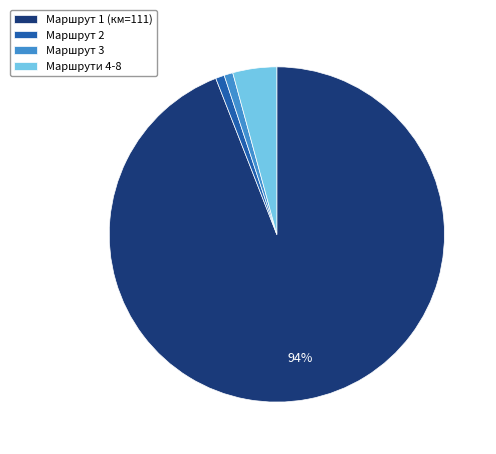

To the nearest percent, what is the difference between the largest and smallest slice percentages?

93%